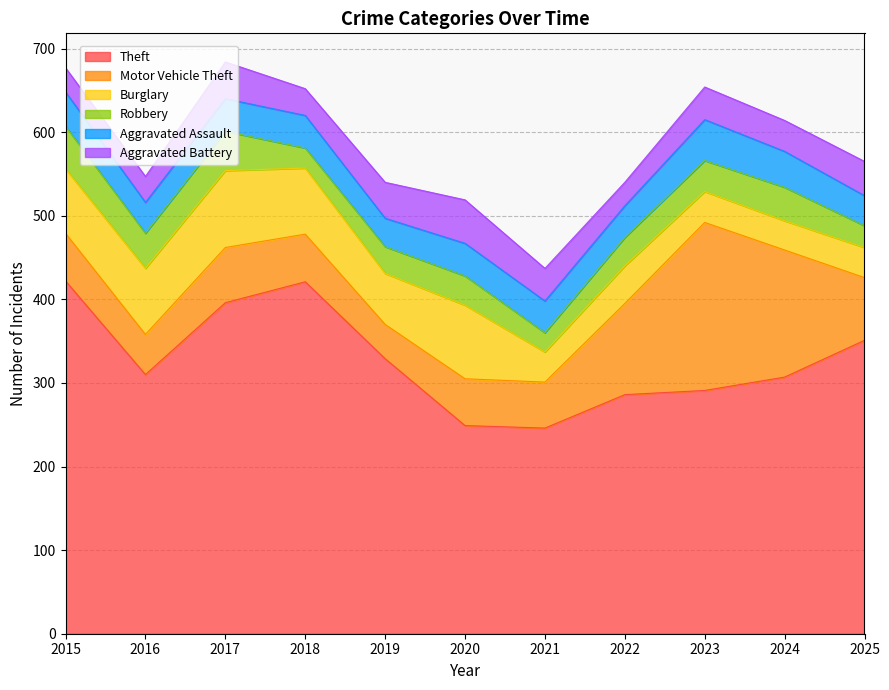

True or false: Aggravated Assault and Robbery cross at least once.

True